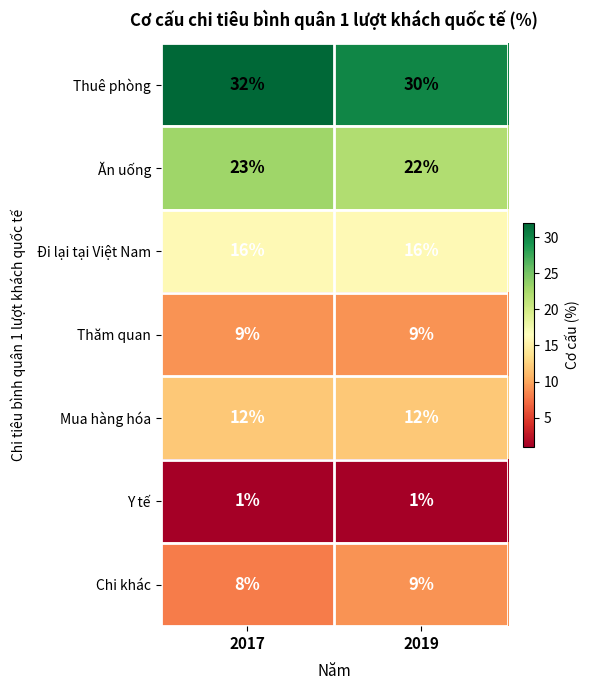

What is the highest value of the Đi lại tại Việt Nam series?

16